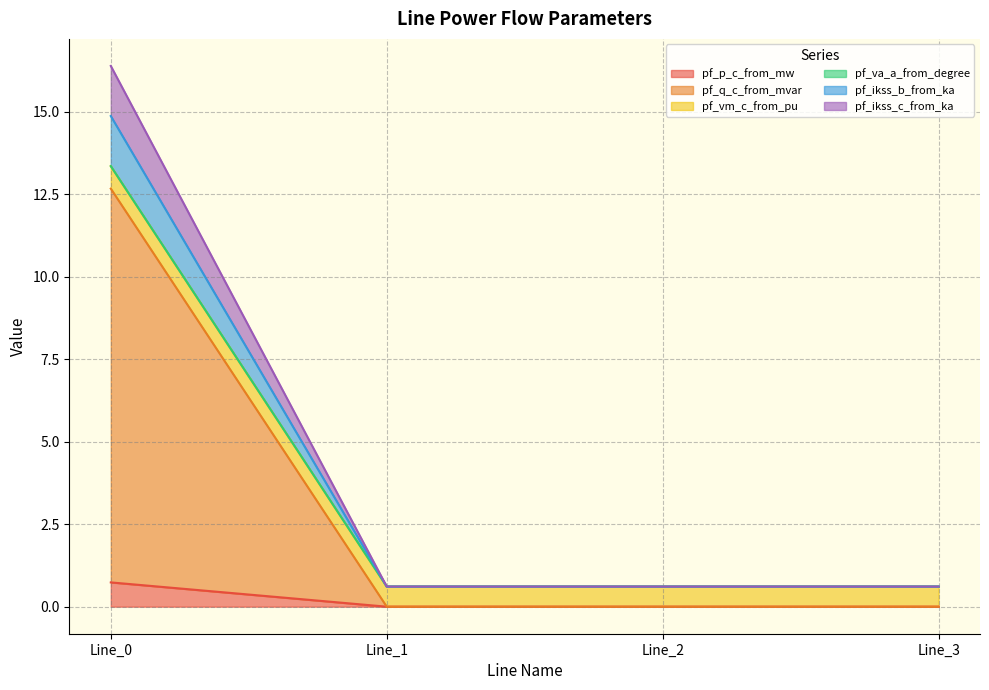

Where is pf_q_c_from_mvar nearest to the value 6?

Line_2